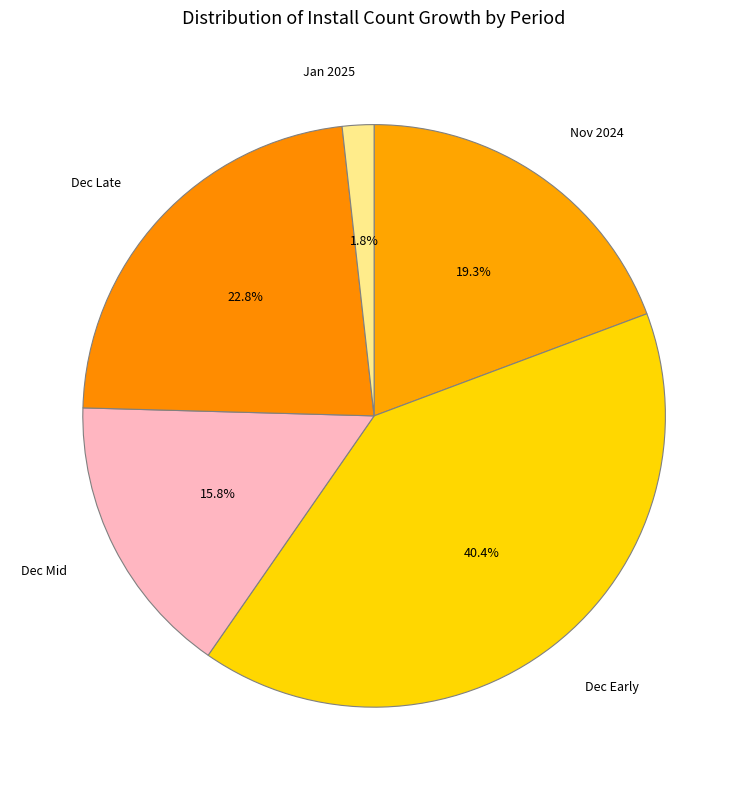

Which has a higher value, Dec Late or Jan 2025?

Dec Late